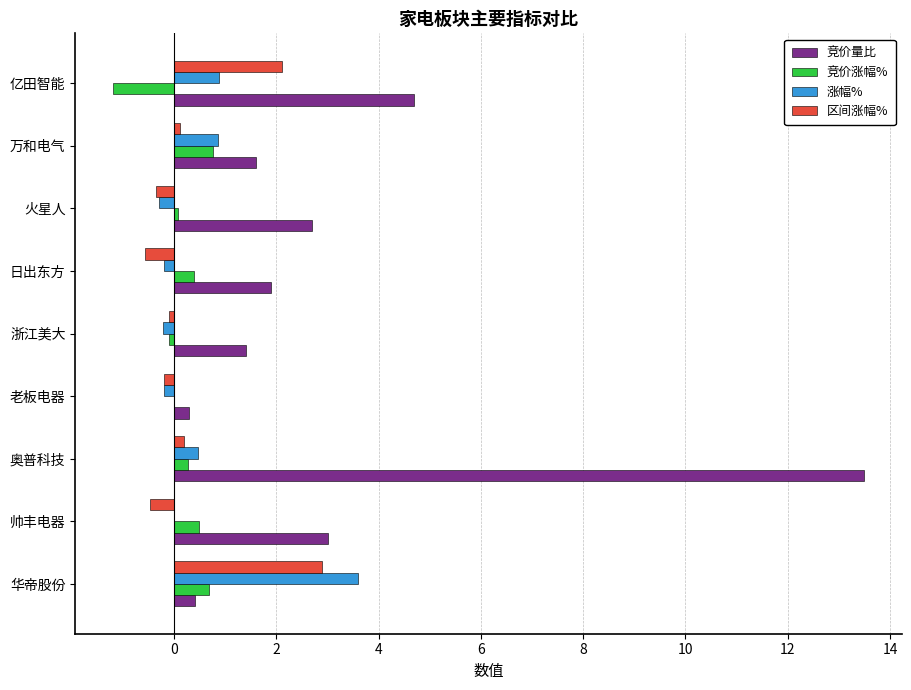

Which series changed the most between 奥普科技 and 万和电气?

竞价量比